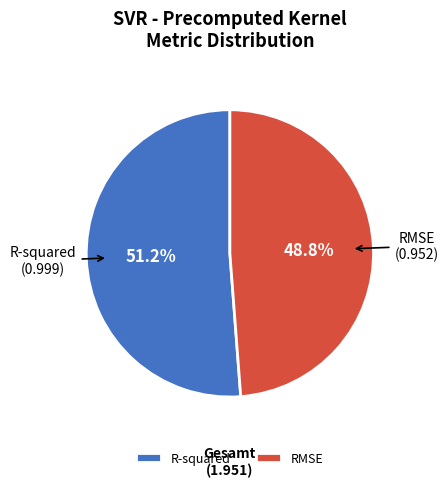

To the nearest percent, what percentage of the pie is R-squared?

51%